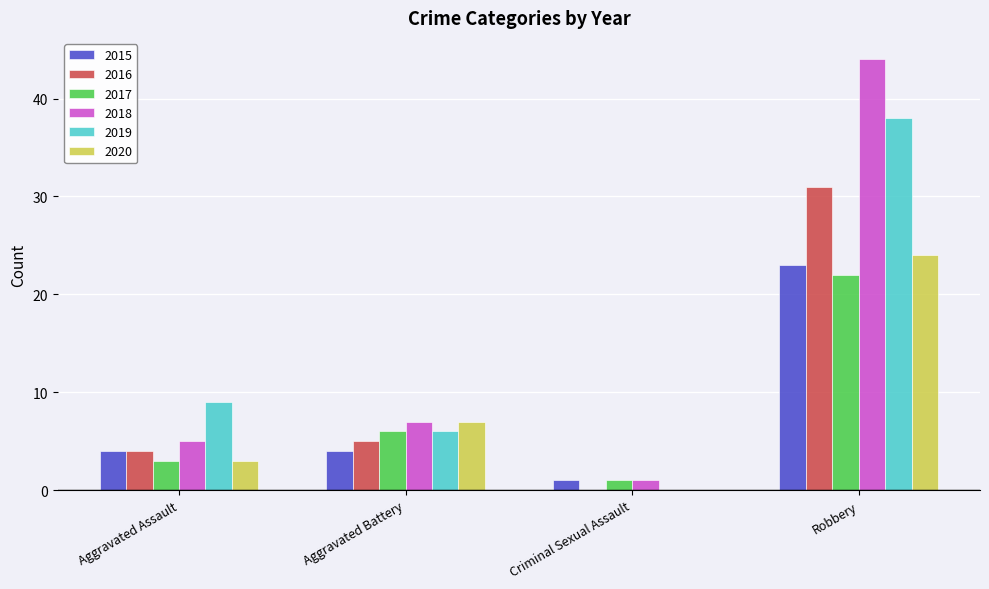

Which series has the widest spread of values?

2018